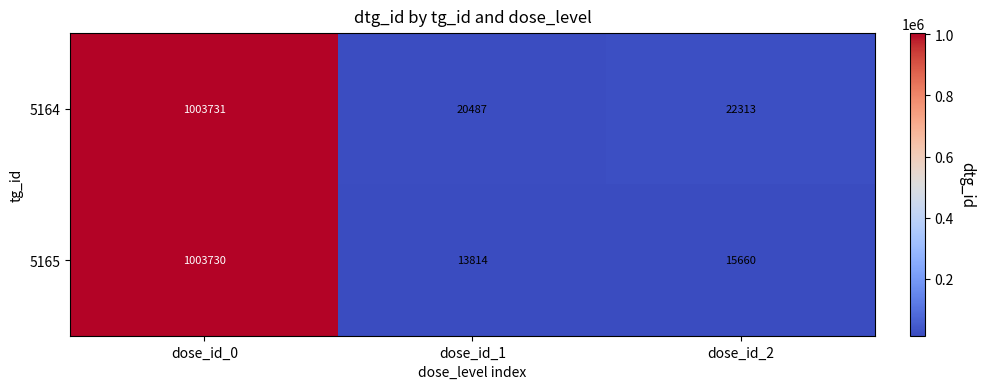

Rank the series by their maximum value, from lowest to highest.

5165, 5164